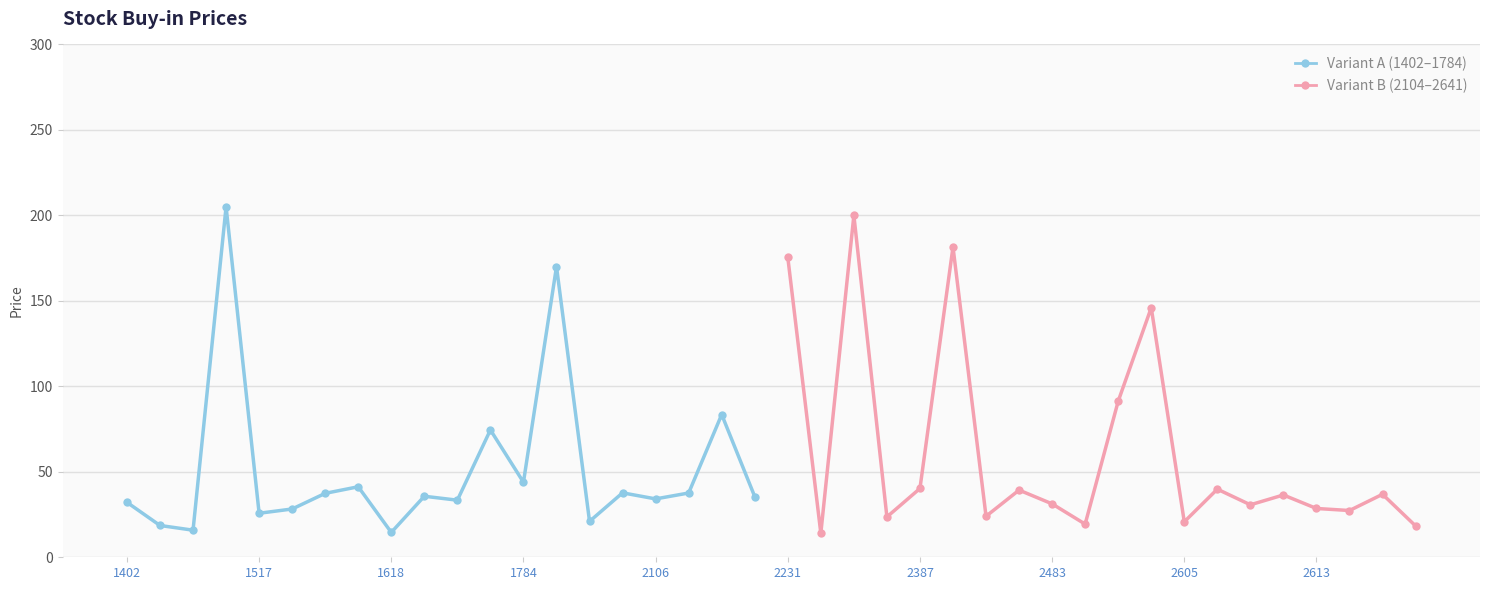

What is the maximum value for Variant B (2104–2641)?

200.0